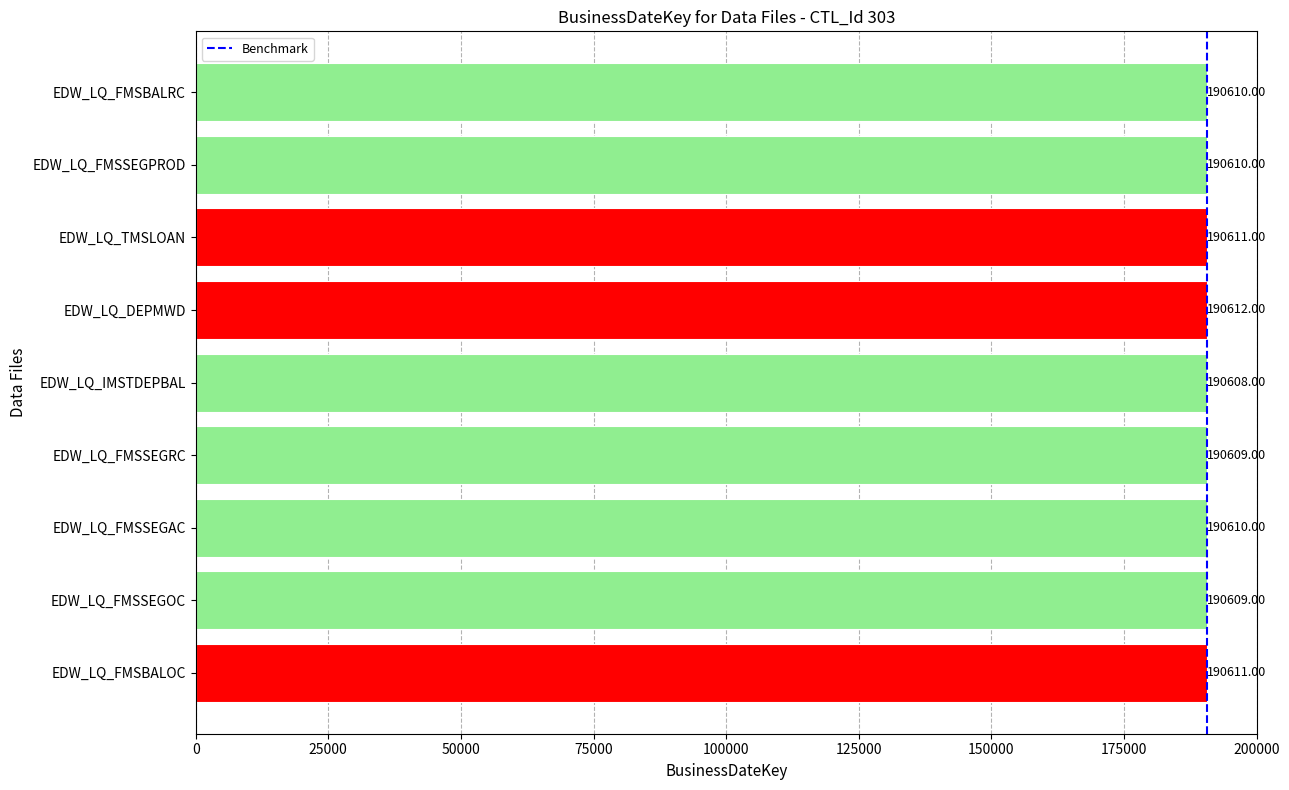

What is the difference between the maximum and minimum values?

4